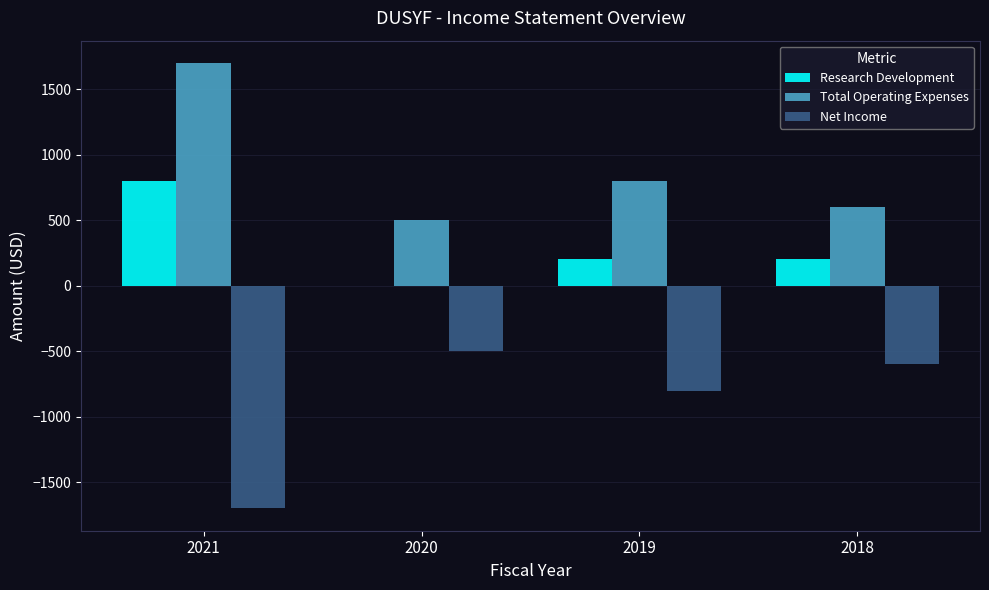

At which category is the sum across all series the highest?

2021